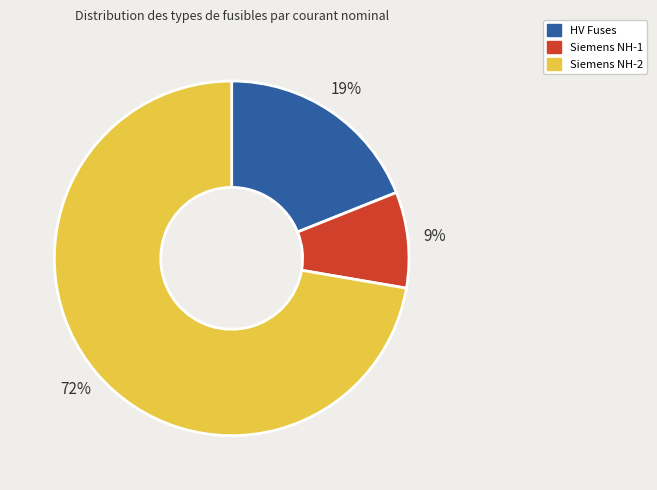

Which has a higher value, HV Fuses or Siemens NH-2?

Siemens NH-2